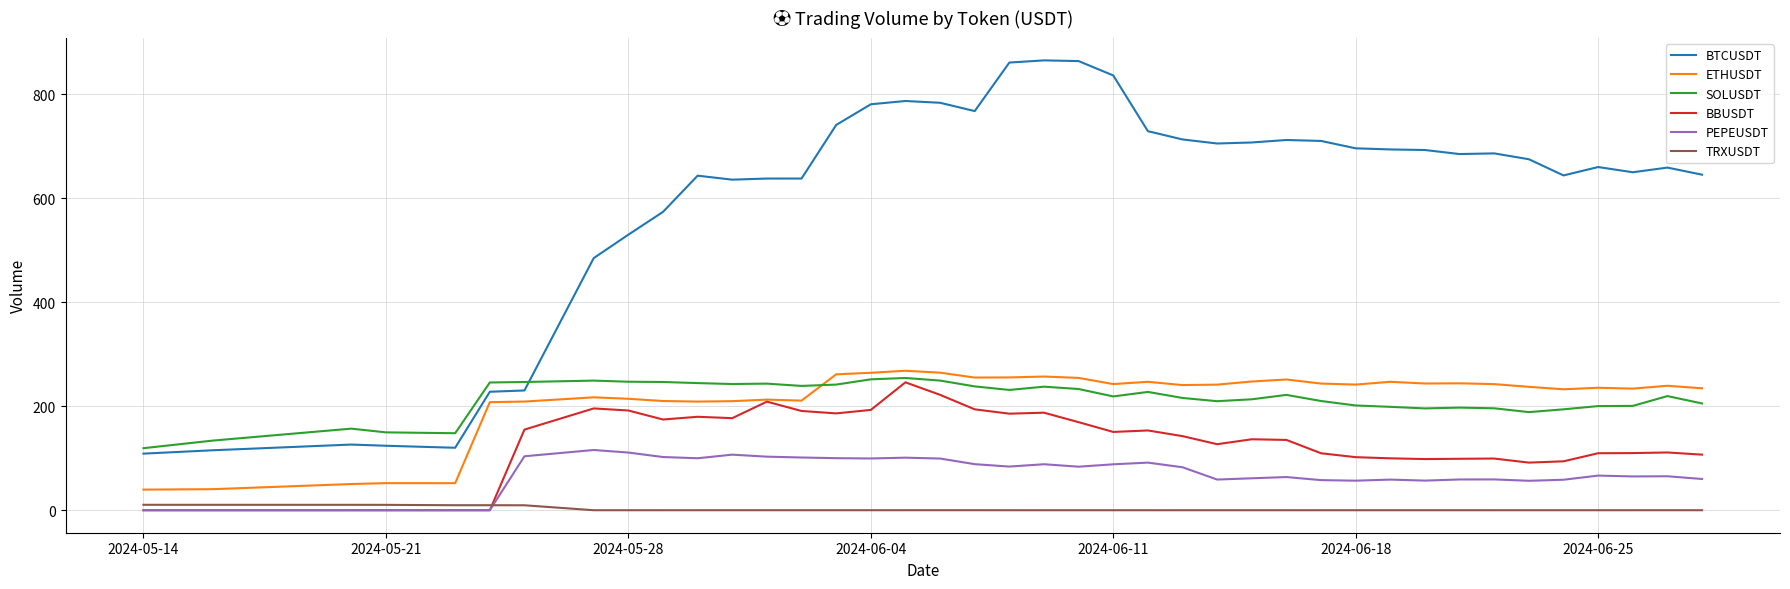

What is the minimum value for BTCUSDT?

108.8